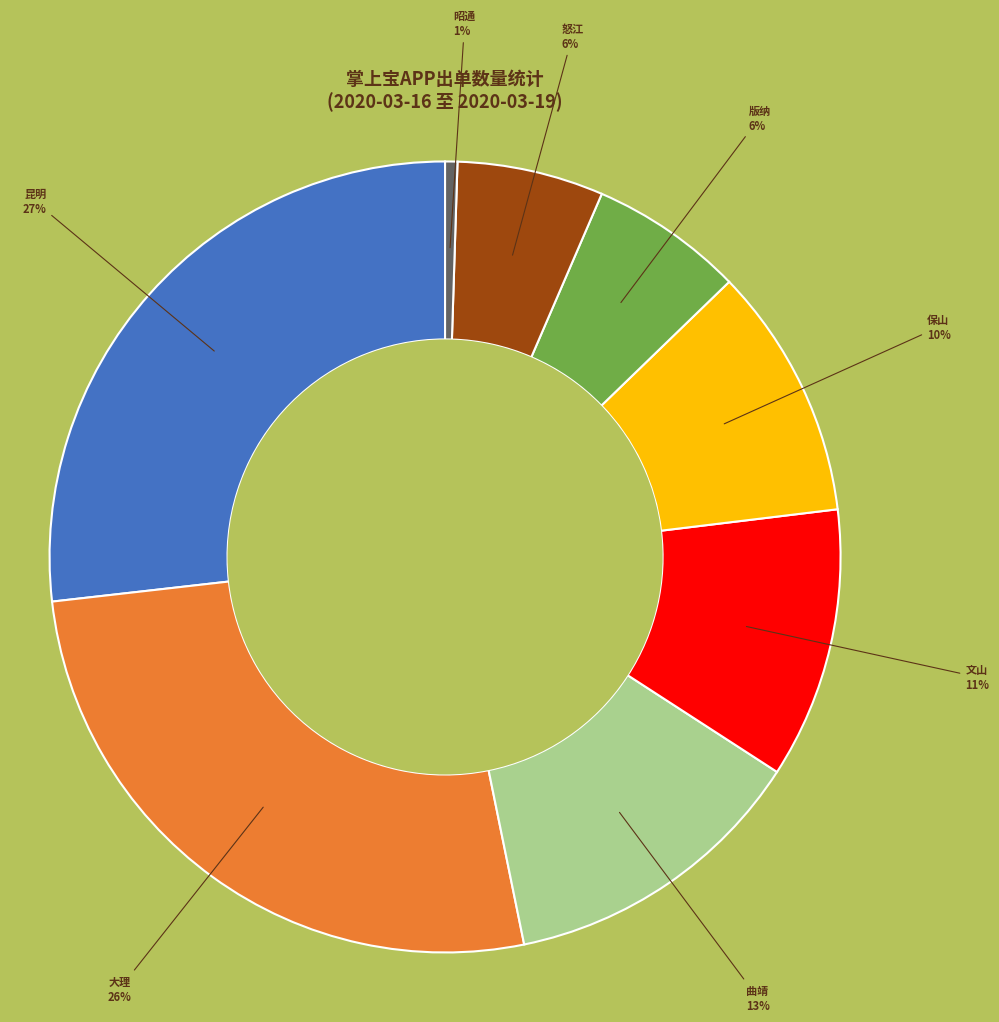

Does any single category account for the majority?

No